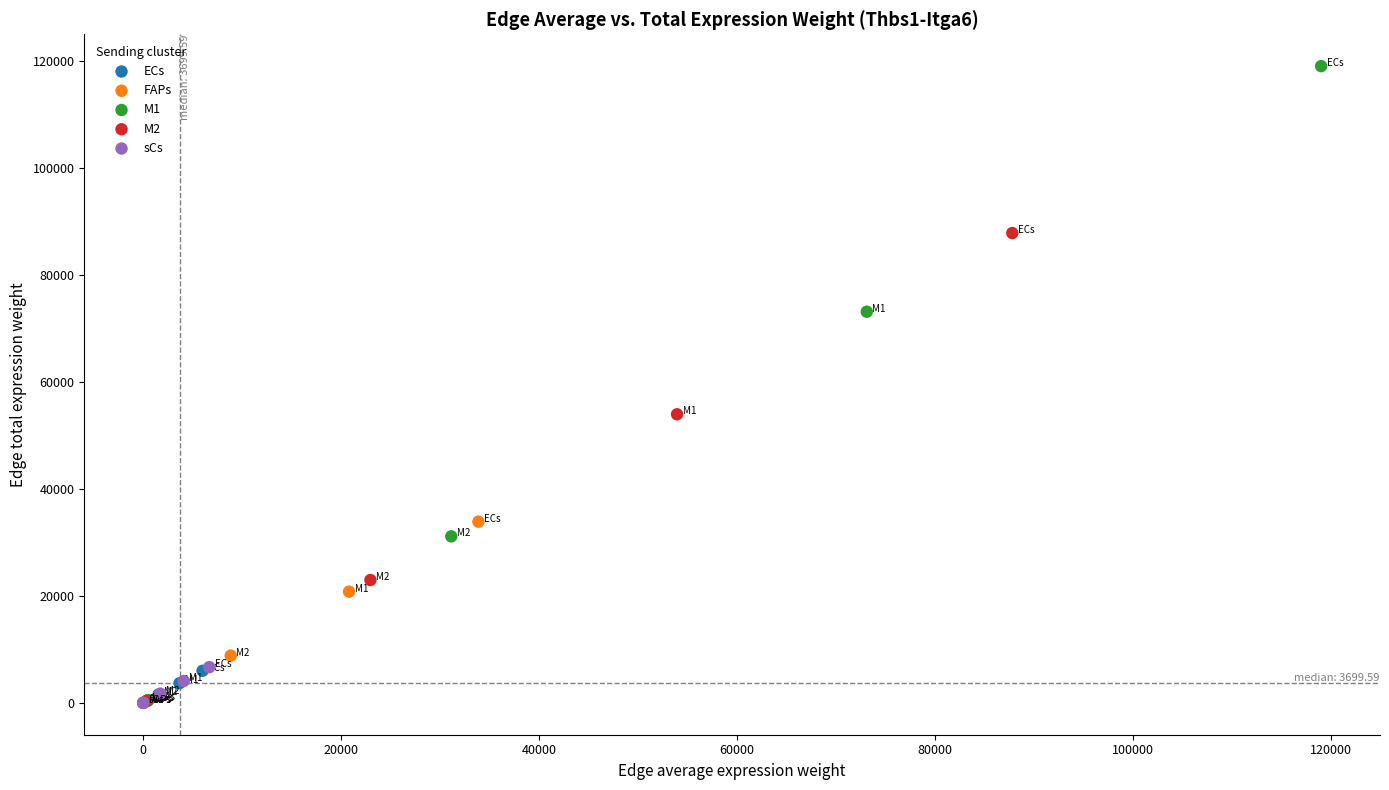

Which series reaches the maximum Y coordinate?

M1